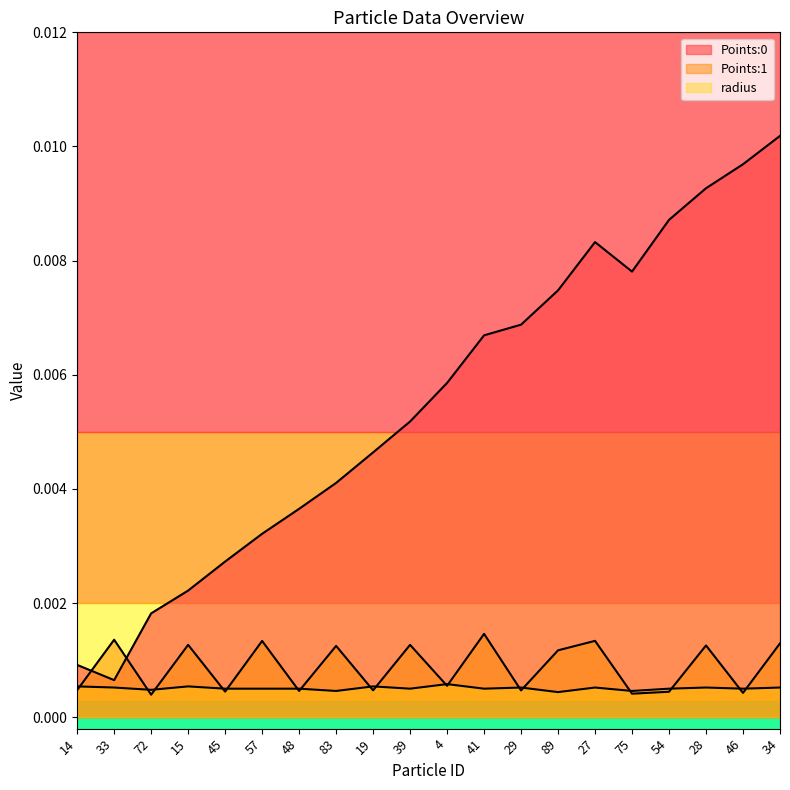

How many lines are shown in the chart?

3